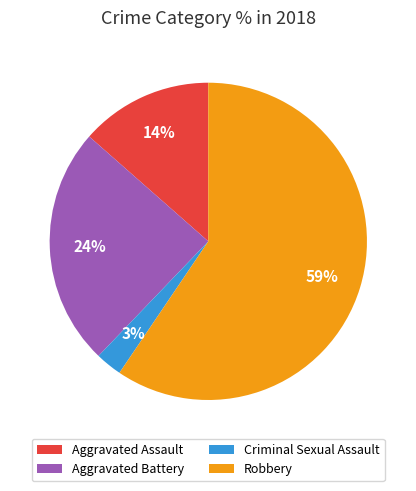

To the nearest percent, what portion does Robbery represent?

59%